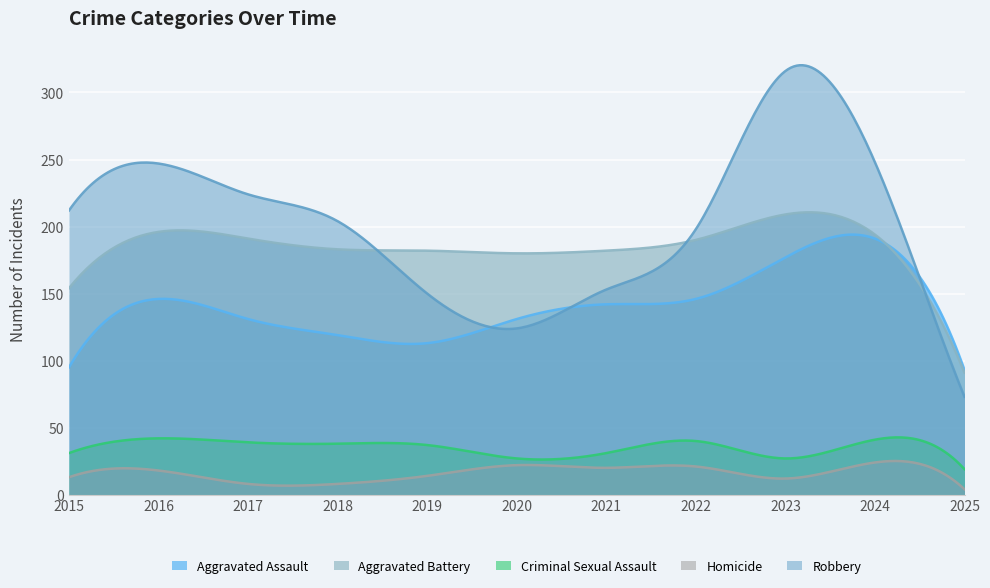

Which label corresponds to the smallest value in the chart?

2025